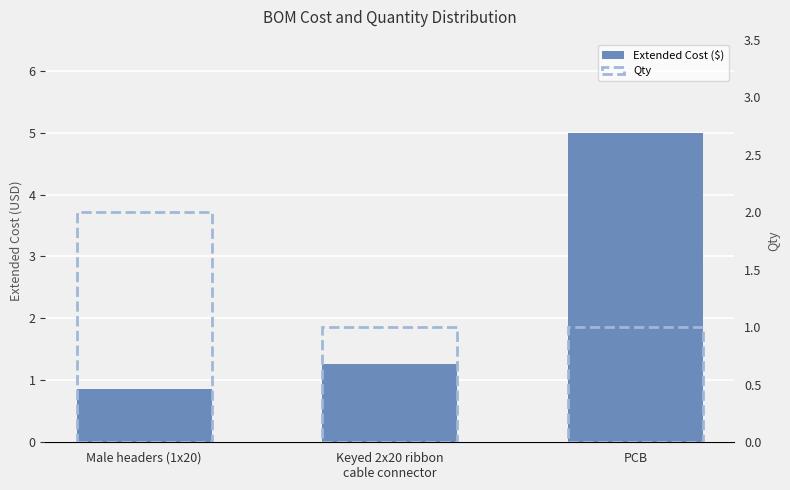

The Extended Cost ($) series shows 2.1 at Keyed 2x20 ribbon
cable connector. True or false?

False